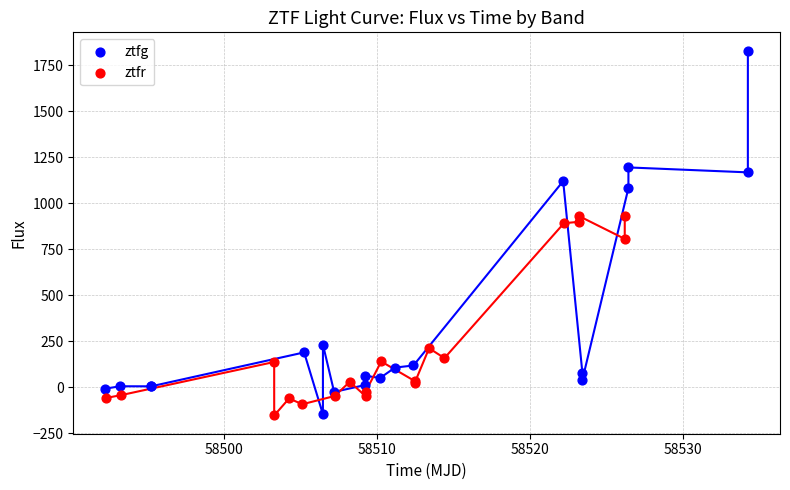

Which series has the largest Y range (max minus min)?

ztfg